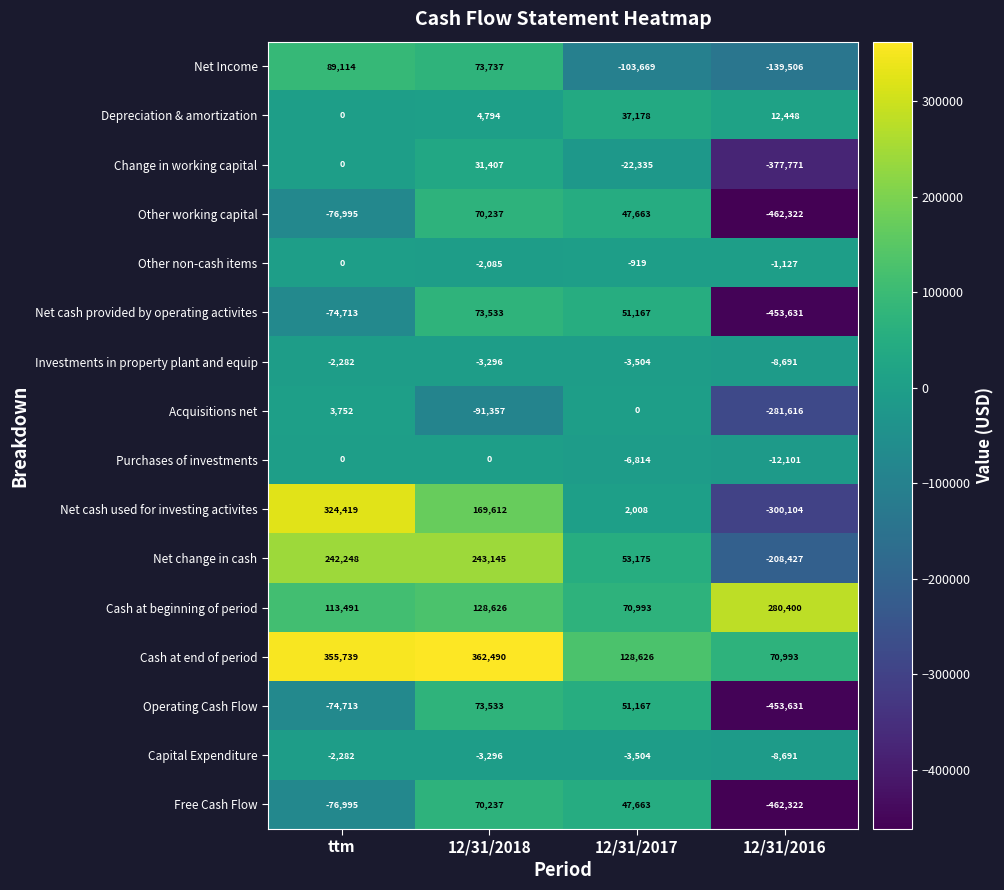

What is the sum of all Change in working capital values?

-368699